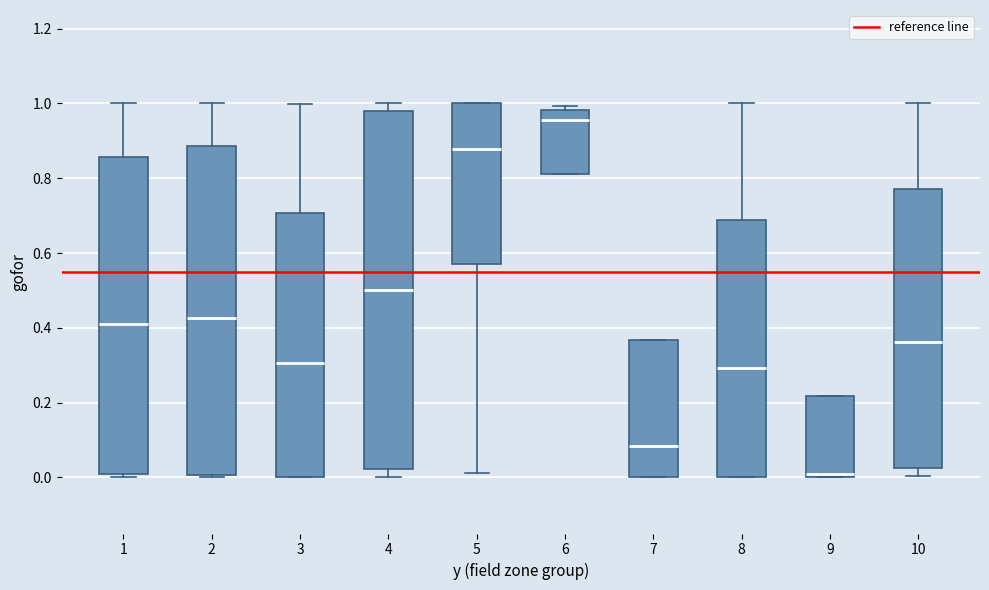

Where does the upper whisker of the box at x = 3 end on the y-axis? The values are not printed on the chart, so give them approximately, as read against the axis.

1.00